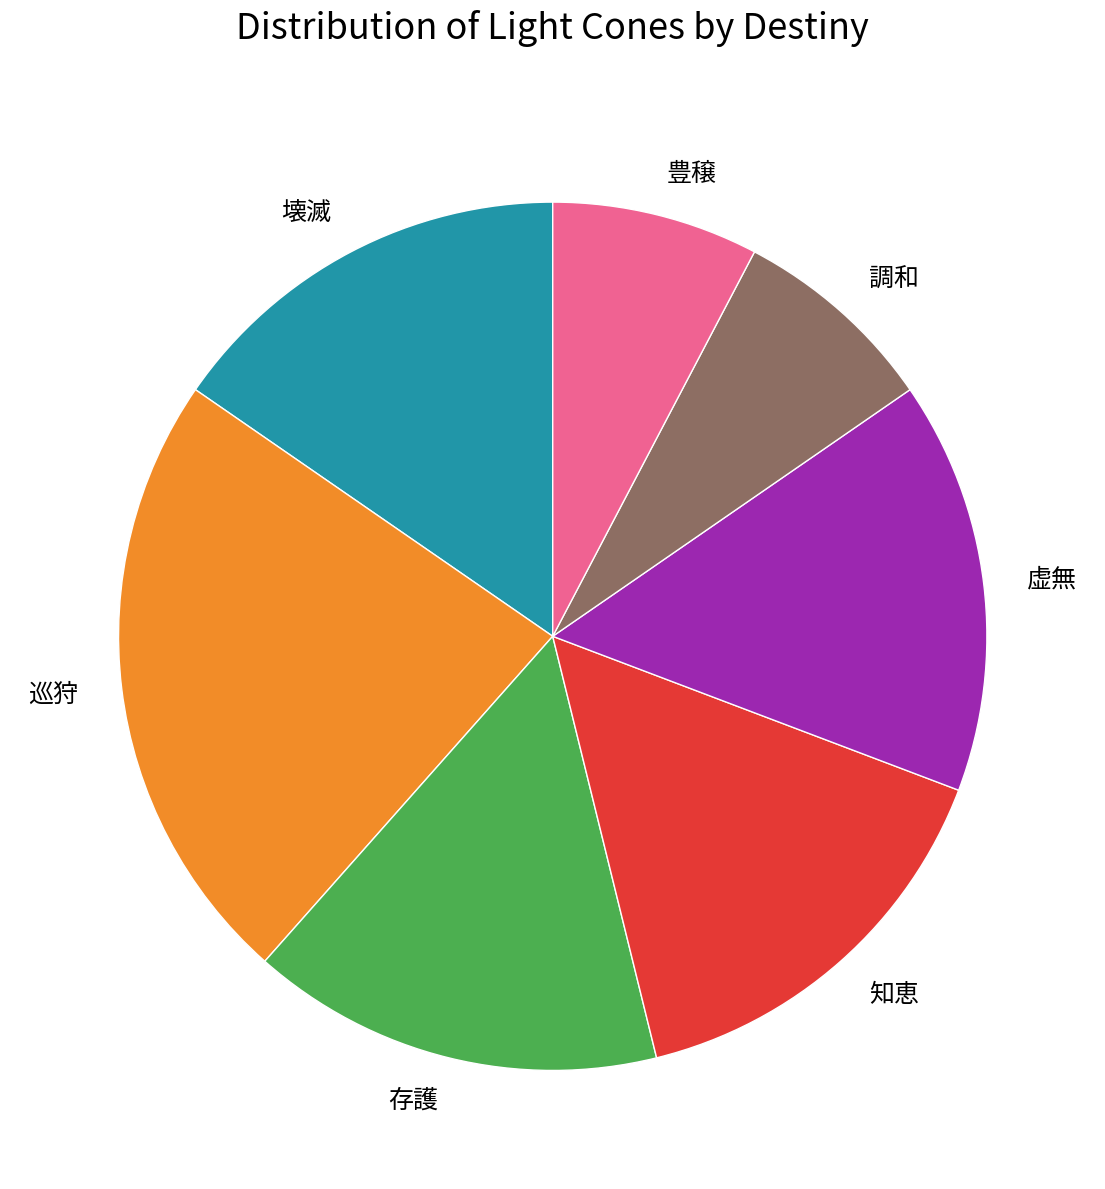

Combined, do 存護 and 壊滅 account for over 50%?

No